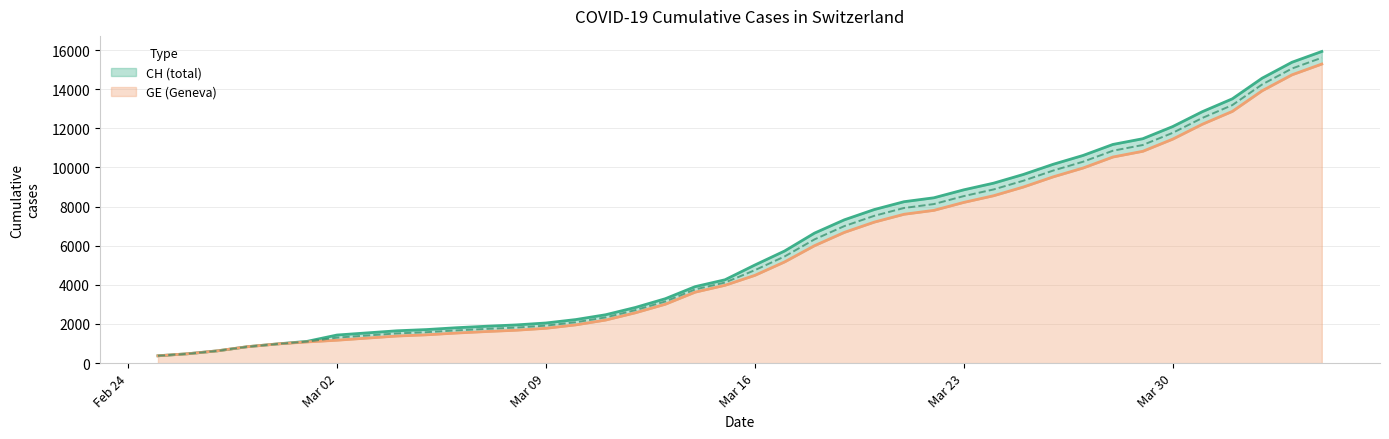

Is it true that CH equals 6746 at 2020-03-14?

False